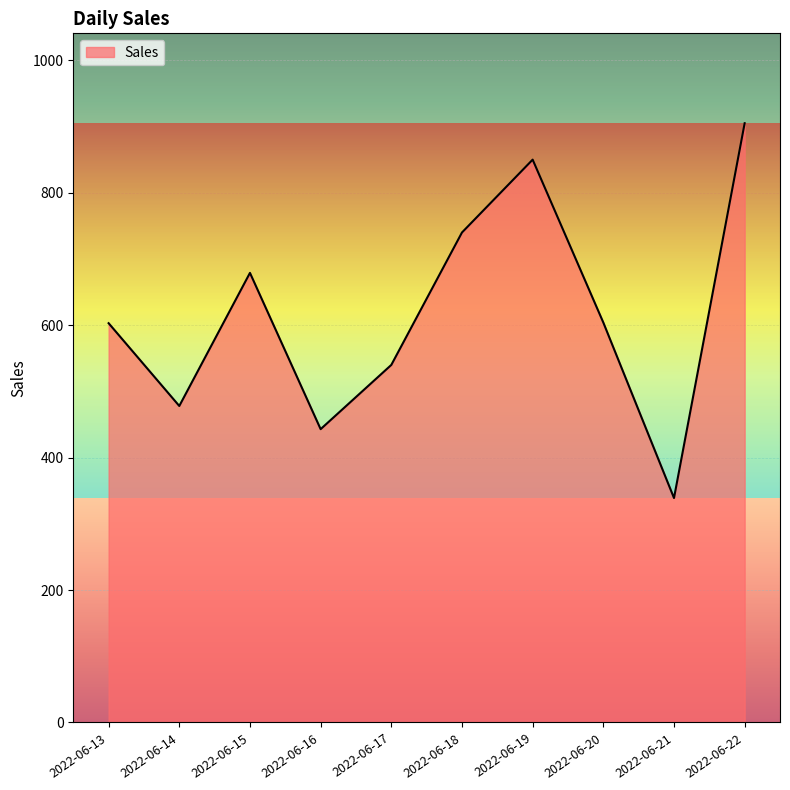

What is the average value?

618